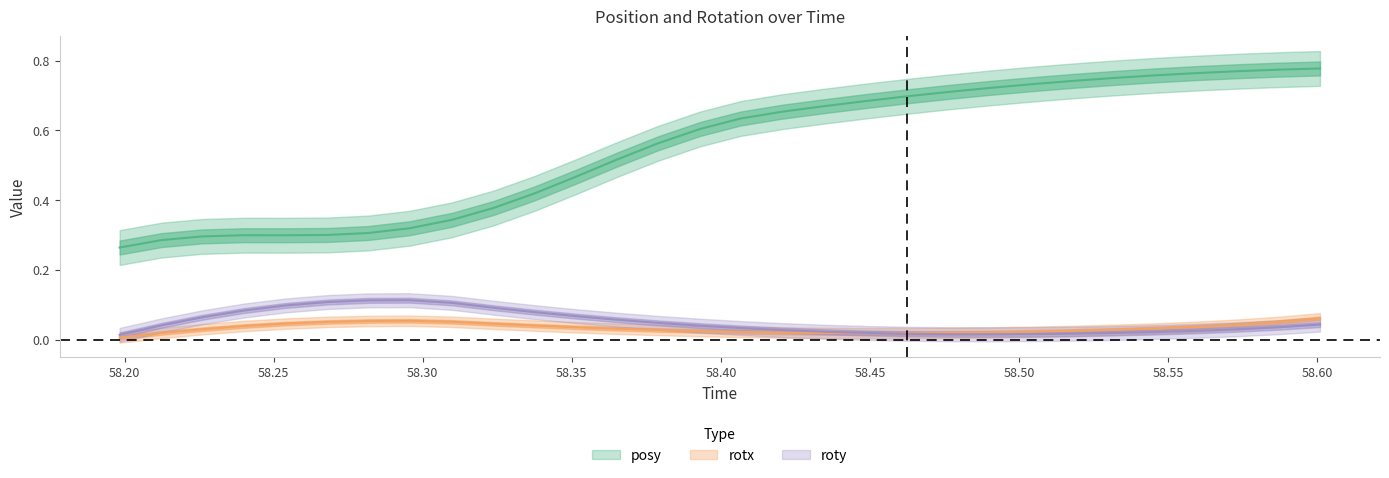

What is the difference between the maximum and minimum values in the rotx series?

0.1